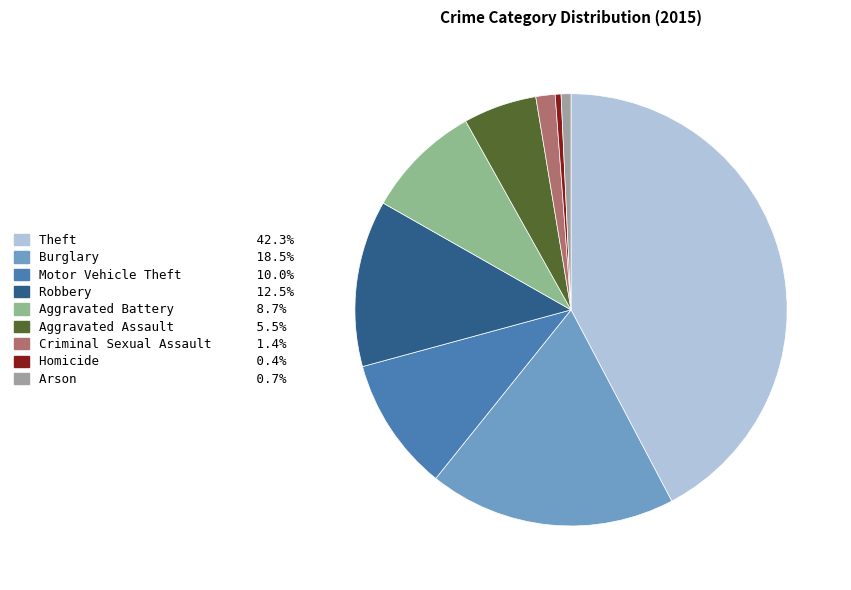

To the nearest percent, what is the combined percentage of Theft and Robbery?

55%